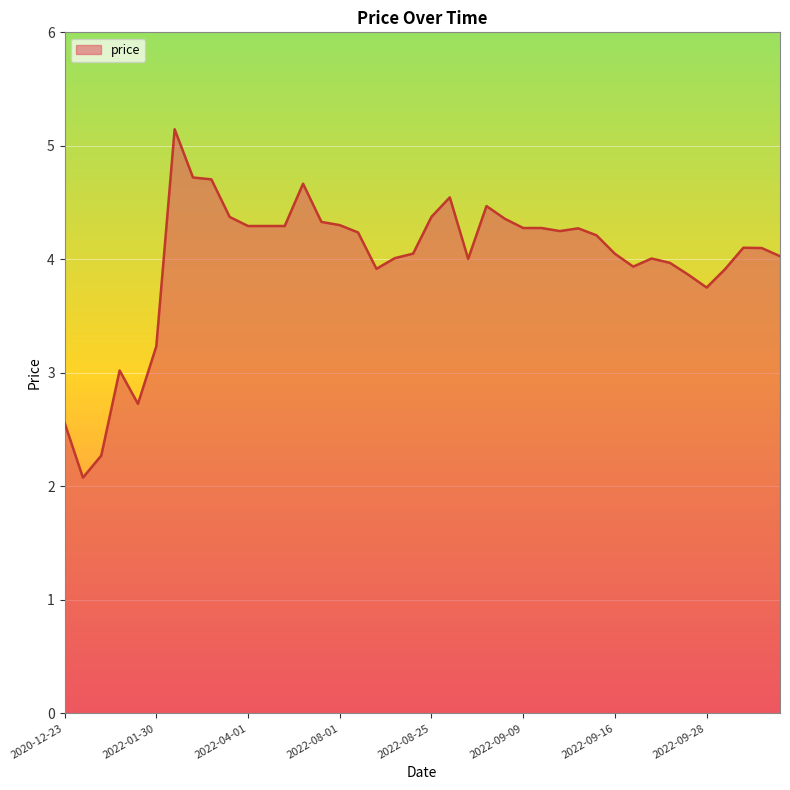

What is the maximum value shown in the chart?

5.1